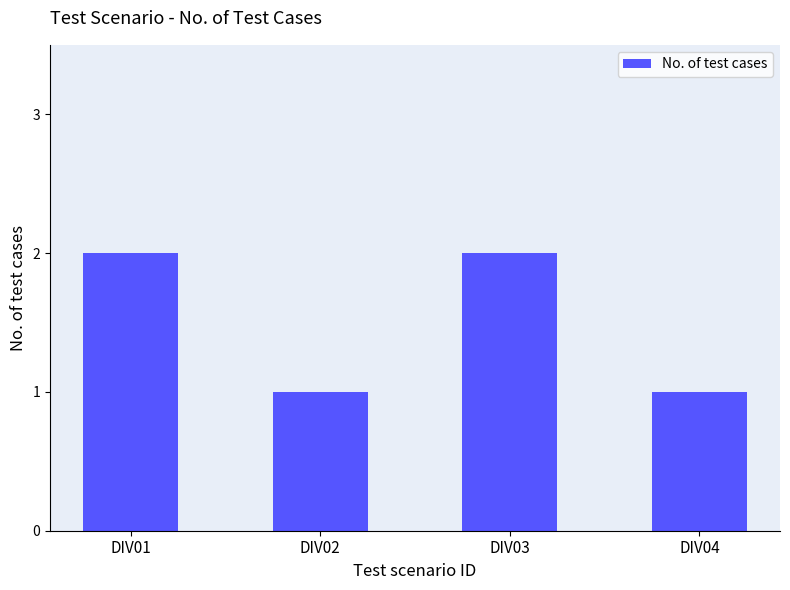

The value at DIV04 is 2. True or false?

False